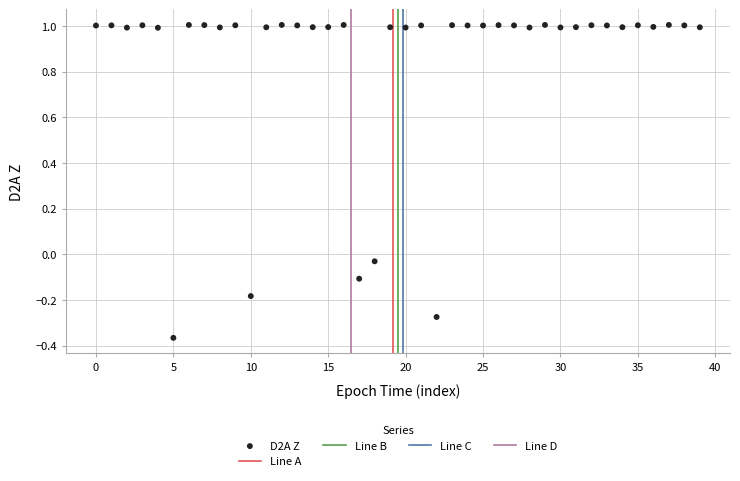

What is the range of Y values (max minus min)?

1.4